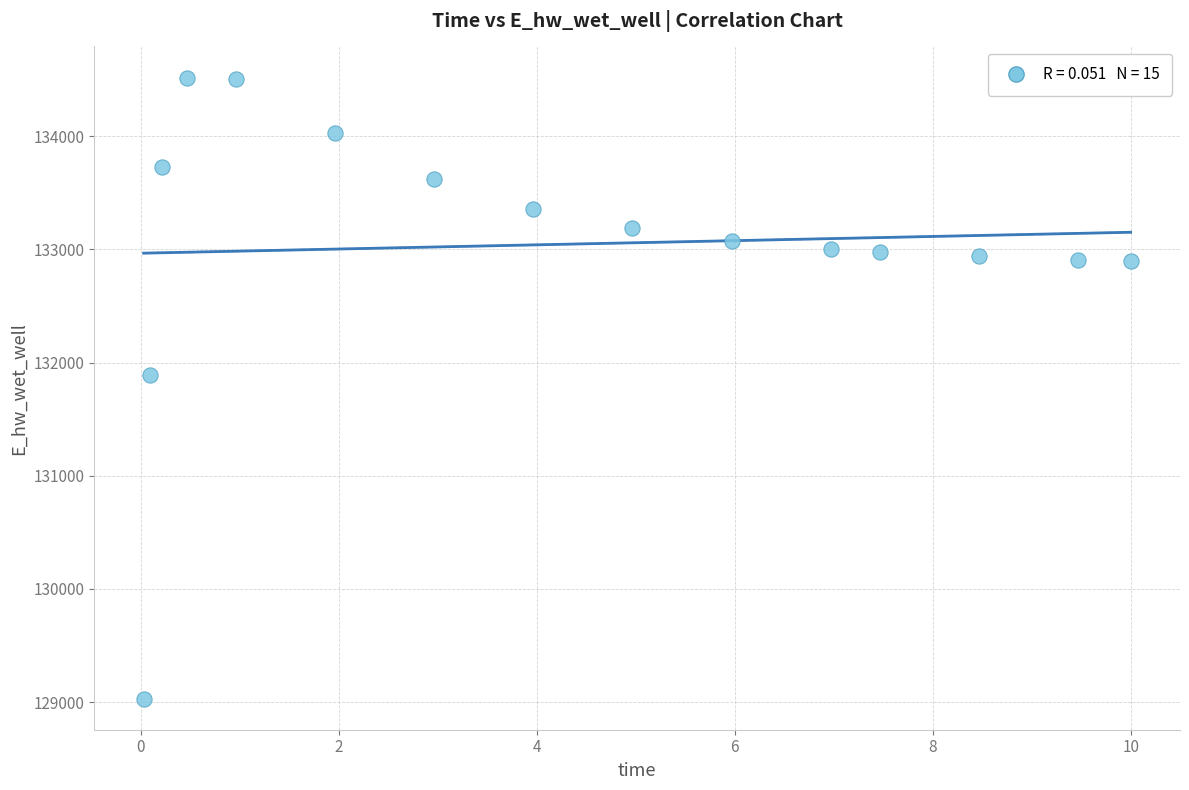

What is the range of Y values (max minus min)?

5489.9